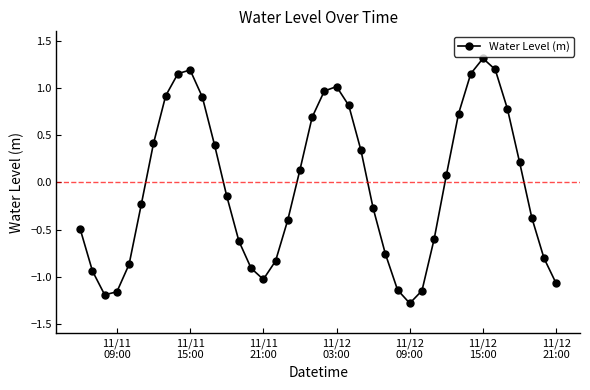

Is this an area chart (filled region under the line)?

No